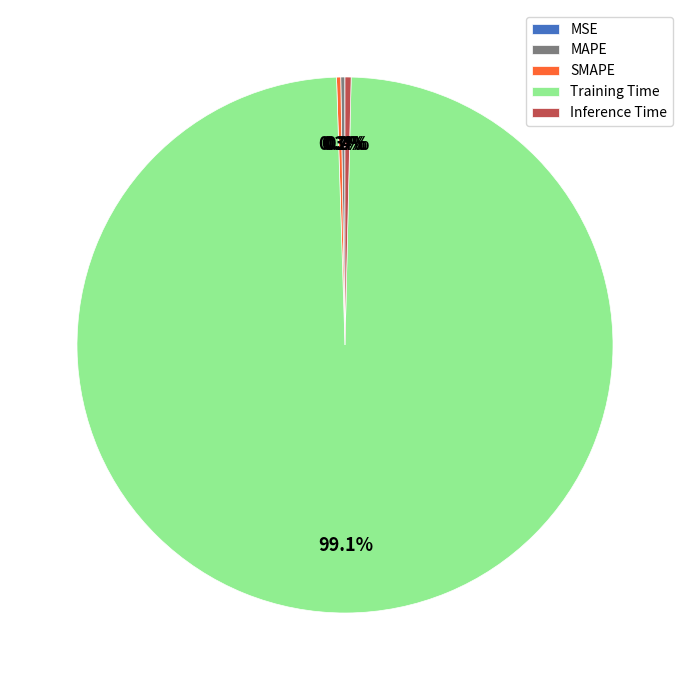

Between Training Time and Inference Time, which is larger?

Training Time